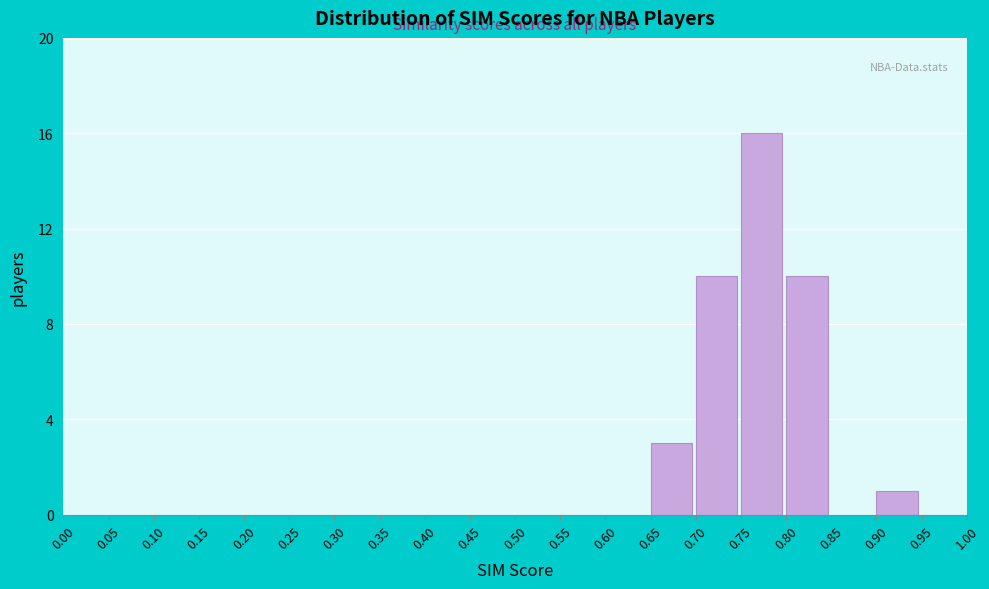

Which range on the x-axis has the tallest bar?

0.75 to 0.80